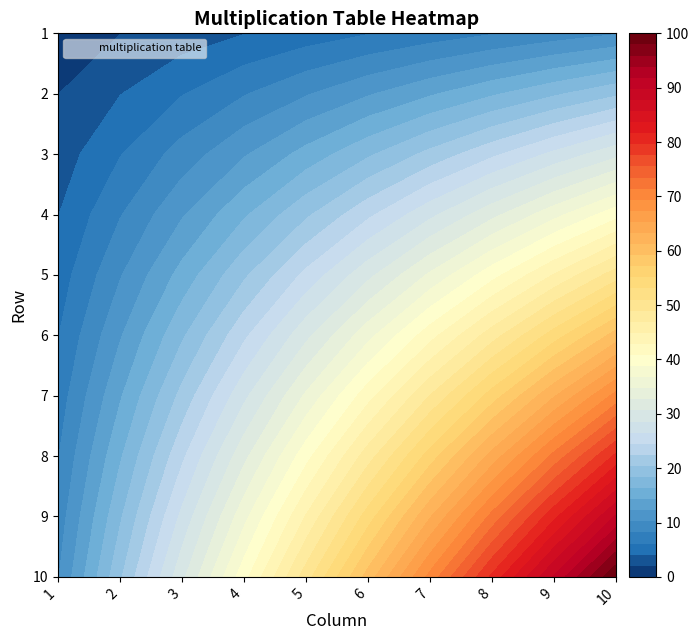

What is the smallest value displayed?

1